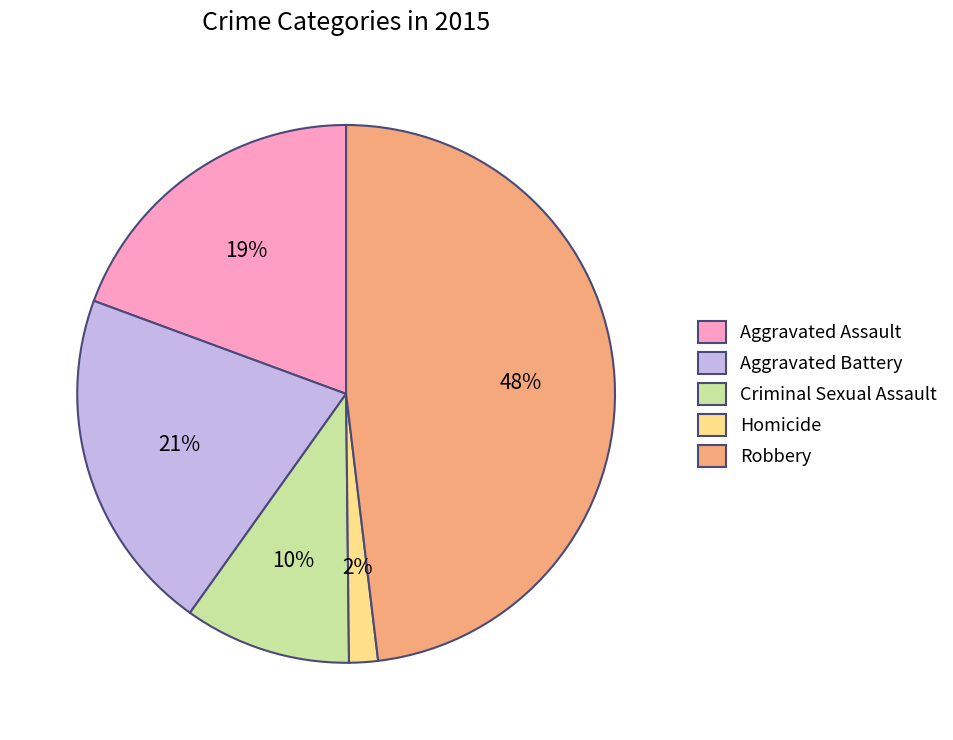

How many slices are in this pie chart?

5